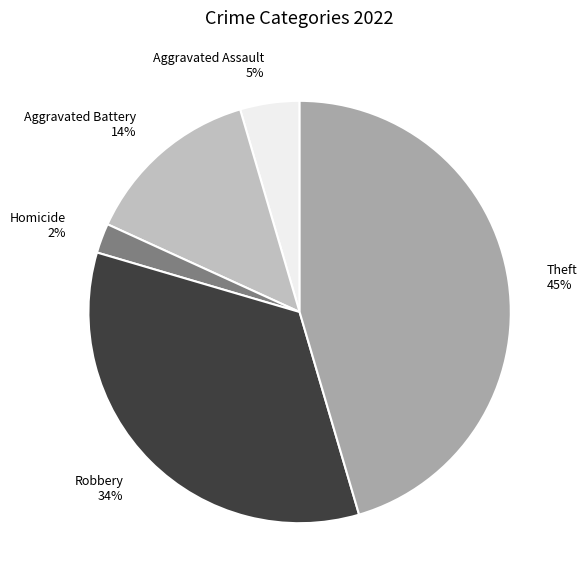

Is the sum of Robbery 34% and Aggravated Battery 14% greater than half?

No